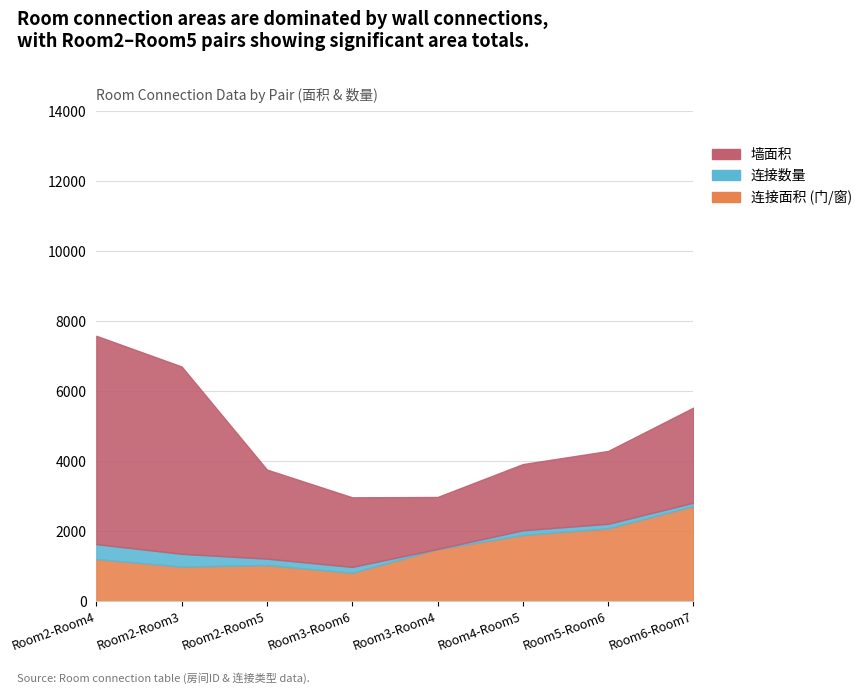

Between 2-3 and 6-7, which series saw the biggest shift?

墙面积